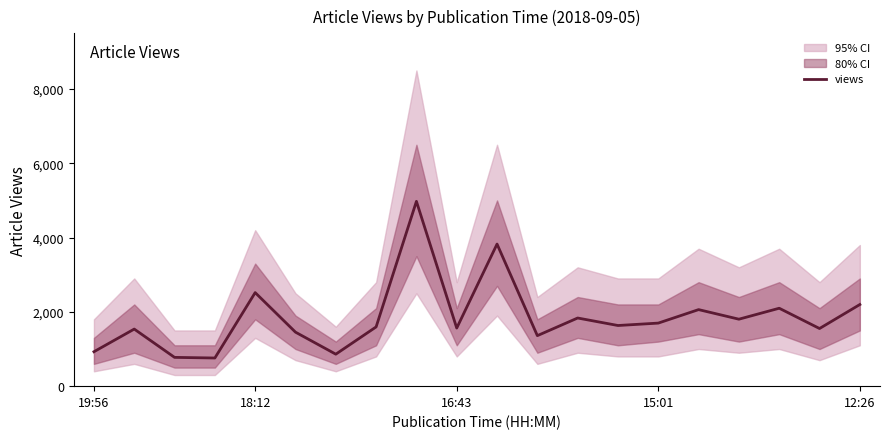

At which label is views closest to 2867?

18:12